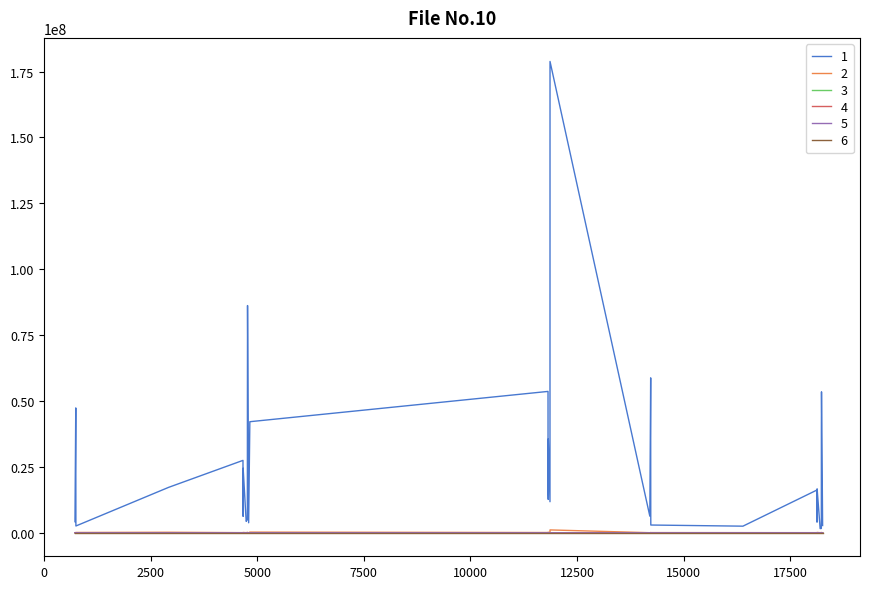

What is the greatest value displayed?

178828888.0